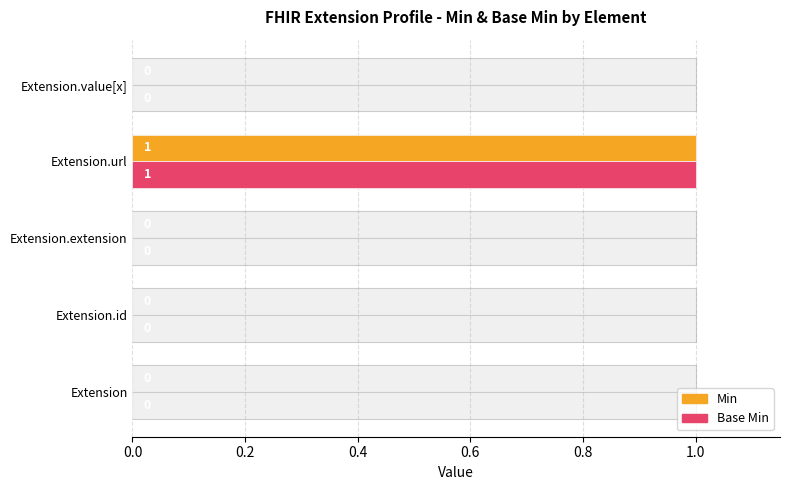

The value of Min at Extension.extension is 0. True or false?

True